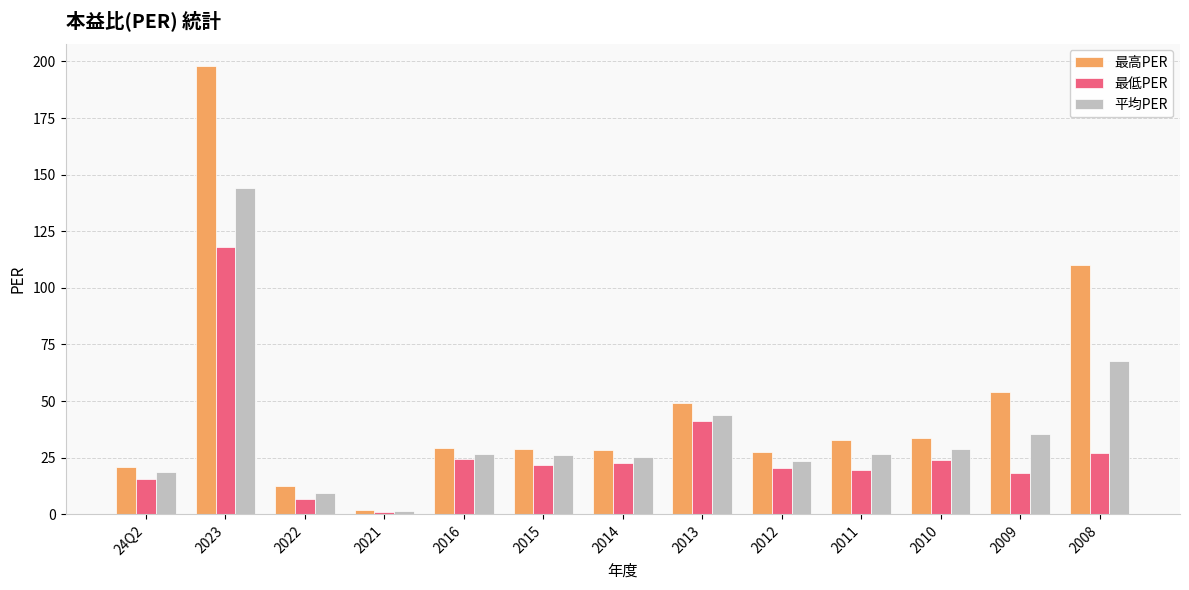

Which series has the largest total across all categories?

最高PER